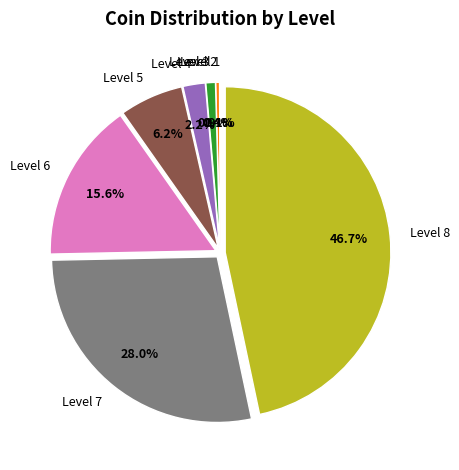

Is there a majority slice in this chart?

No